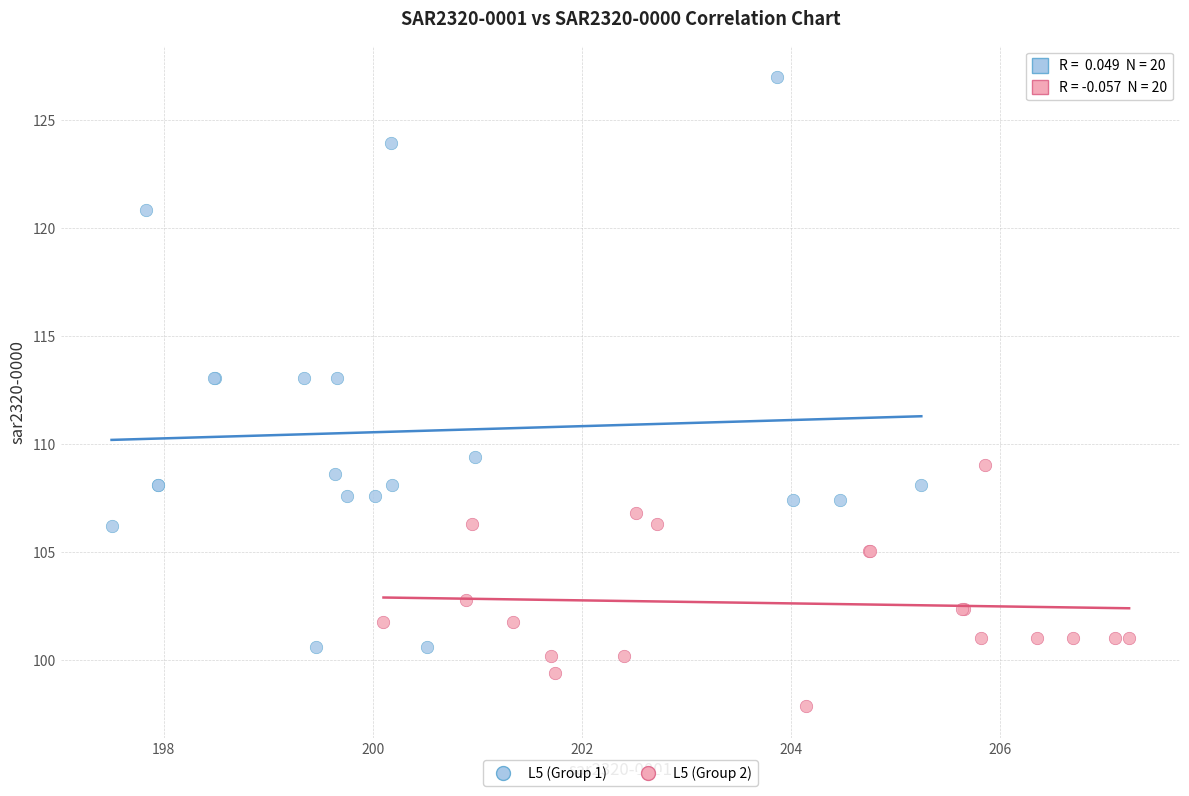

Which series reaches the minimum Y coordinate?

L5 (Group 2)